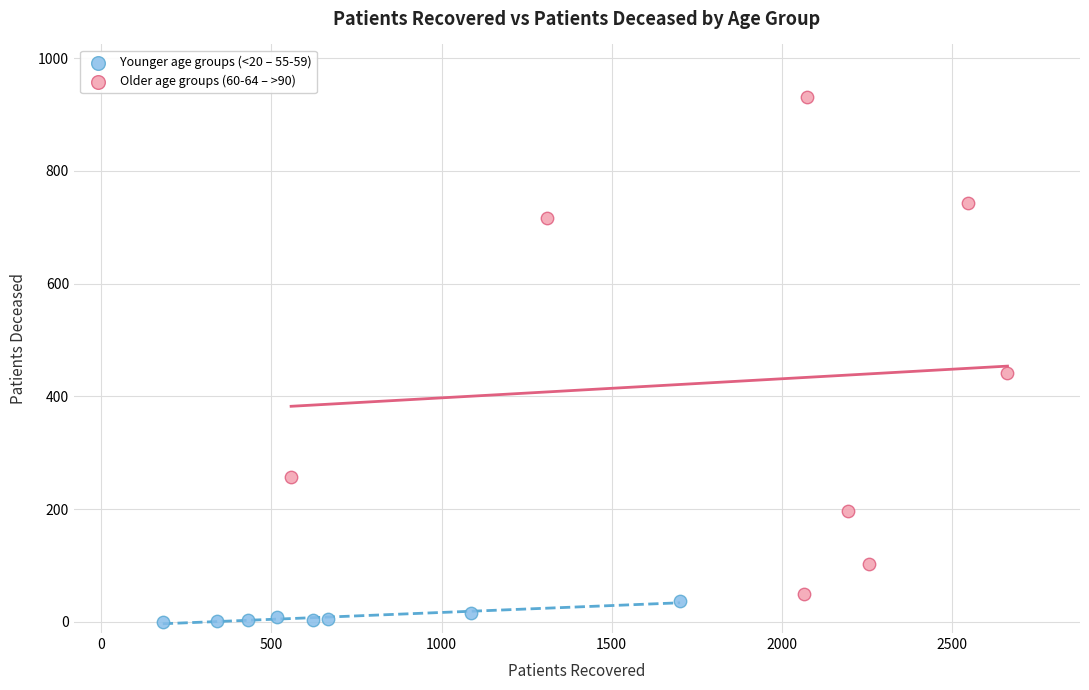

What are all the series names shown in the legend?

Younger age groups (<20 – 55-59), Older age groups (60-64 – >90)